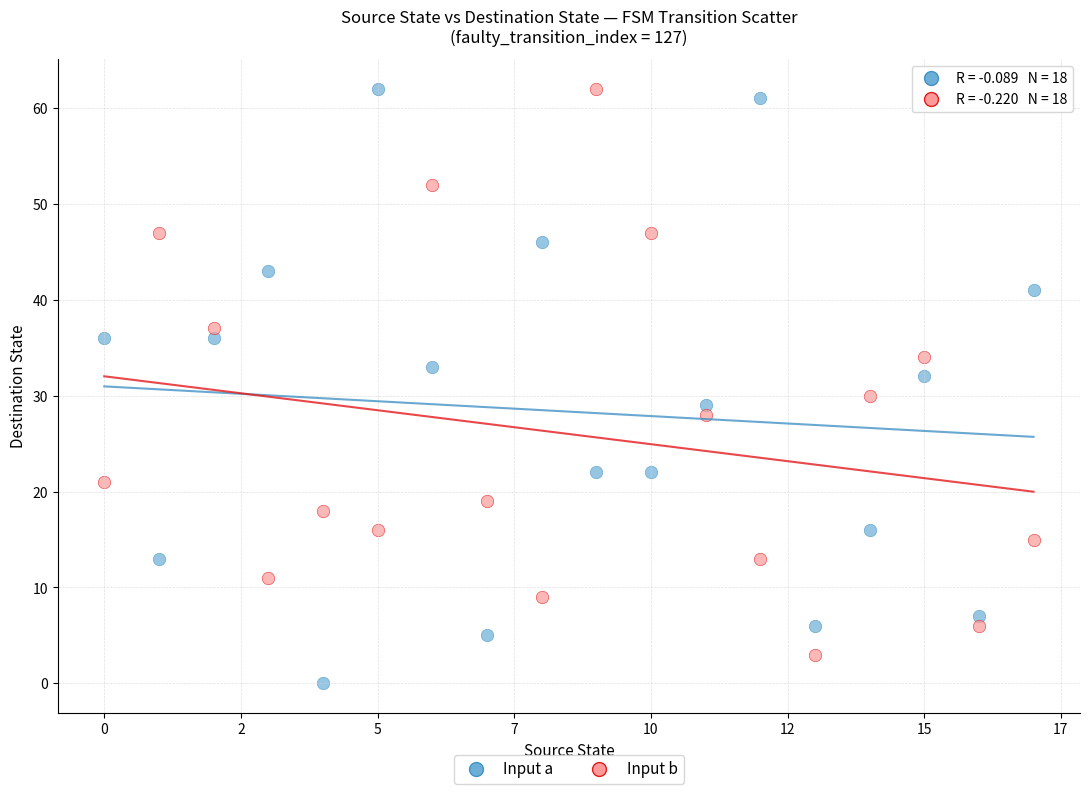

Across all data points, what is the range of Y values (max minus min)?

62